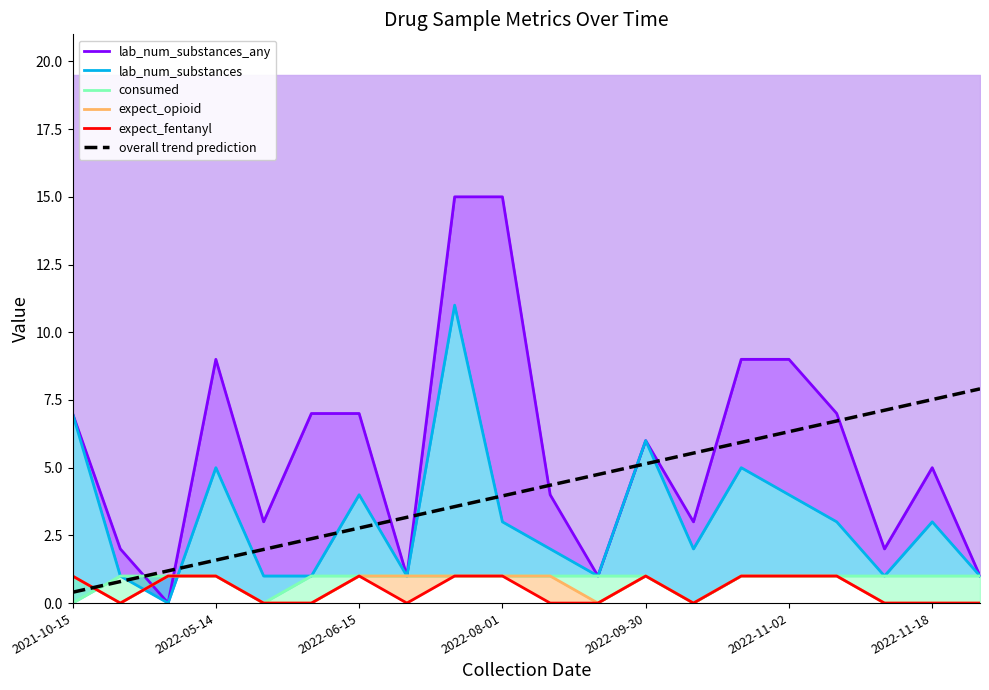

How many data points in lab_num_substances_any are above 6?

9